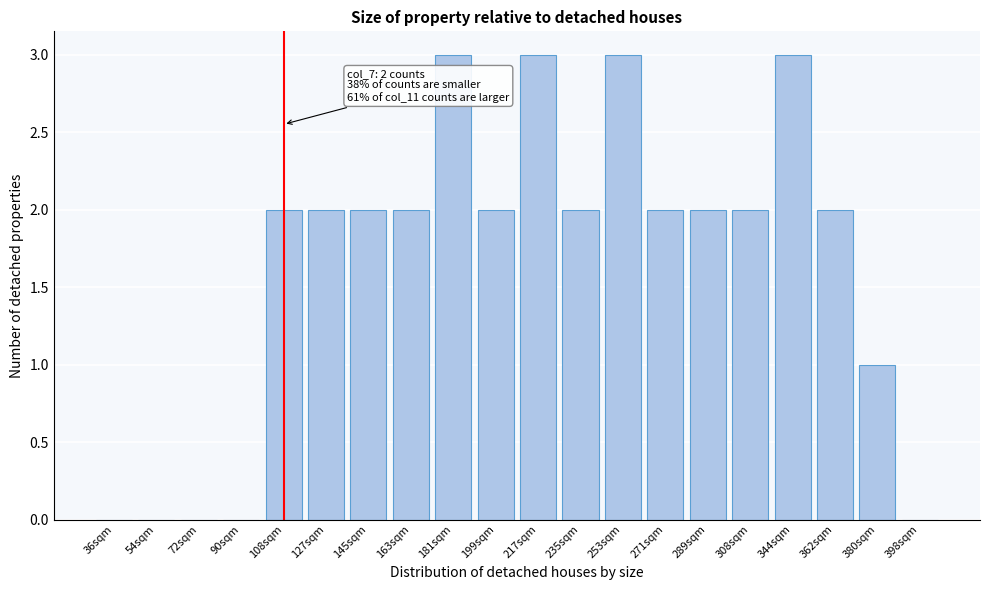

Reading left to right, what are all the values shown in this chart?

36sqm=0	54sqm=0	72sqm=0	90sqm=0	108sqm=2	127sqm=2	145sqm=2	163sqm=2	181sqm=3	199sqm=2	217sqm=3	235sqm=2	253sqm=3	271sqm=2	289sqm=2	308sqm=2	344sqm=3	362sqm=2	380sqm=1	398sqm=0